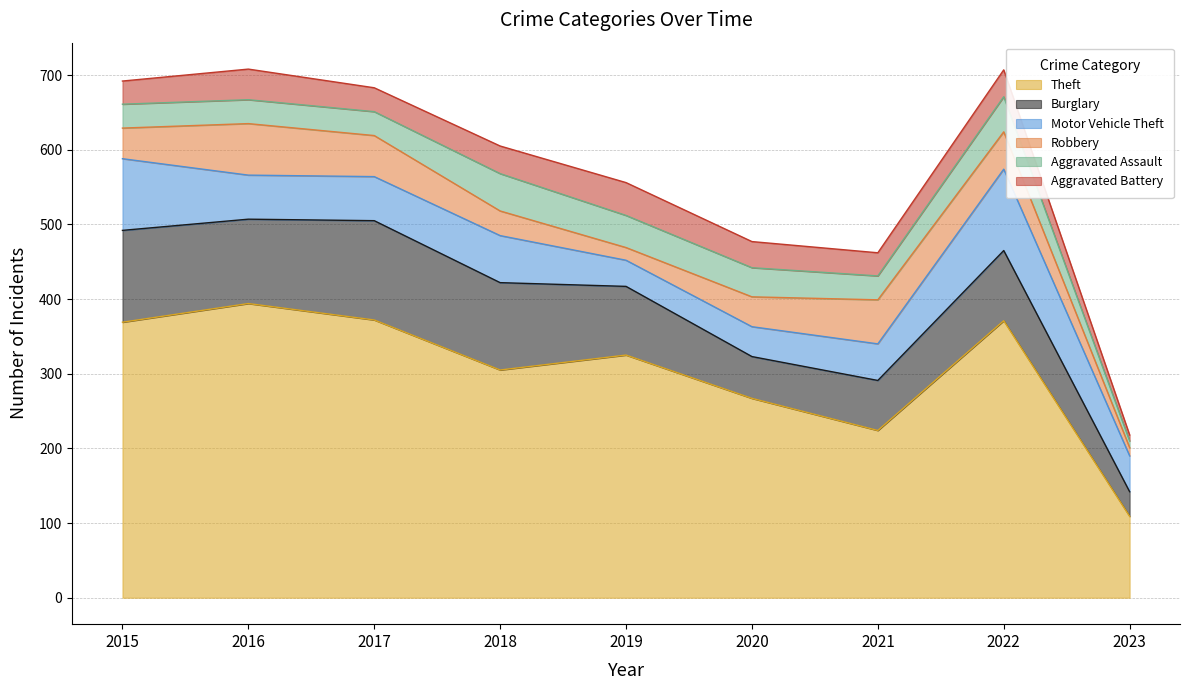

In Theft, how many points are lower than both neighbors (excluding endpoints)?

2